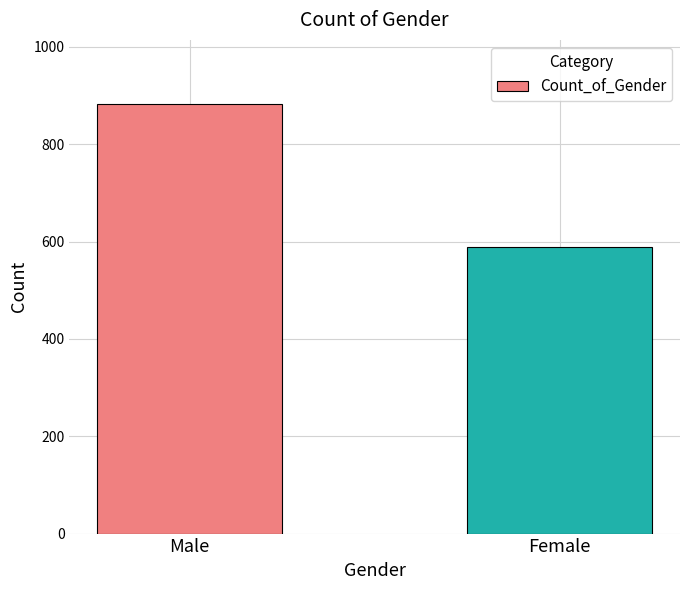

What position from the right is Female?

1